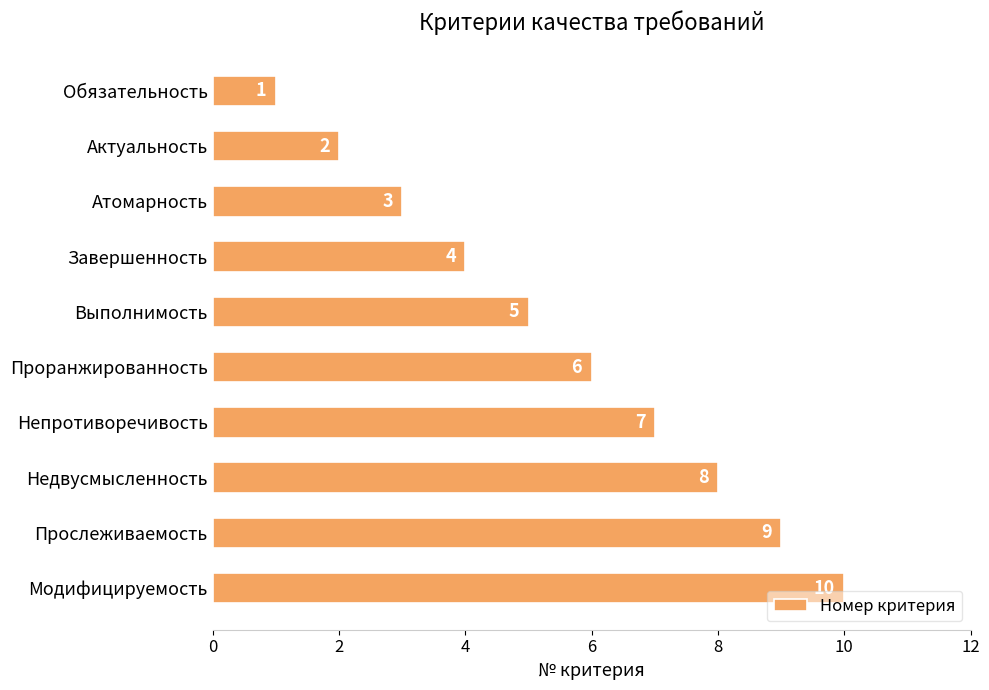

Rank the categories by value from lowest to highest.

Обязательность, Актуальность, Атомарность, Завершенность, Выполнимость, Проранжированность, Непротиворечивость, Недвусмысленность, Прослеживаемость, Модифицируемость